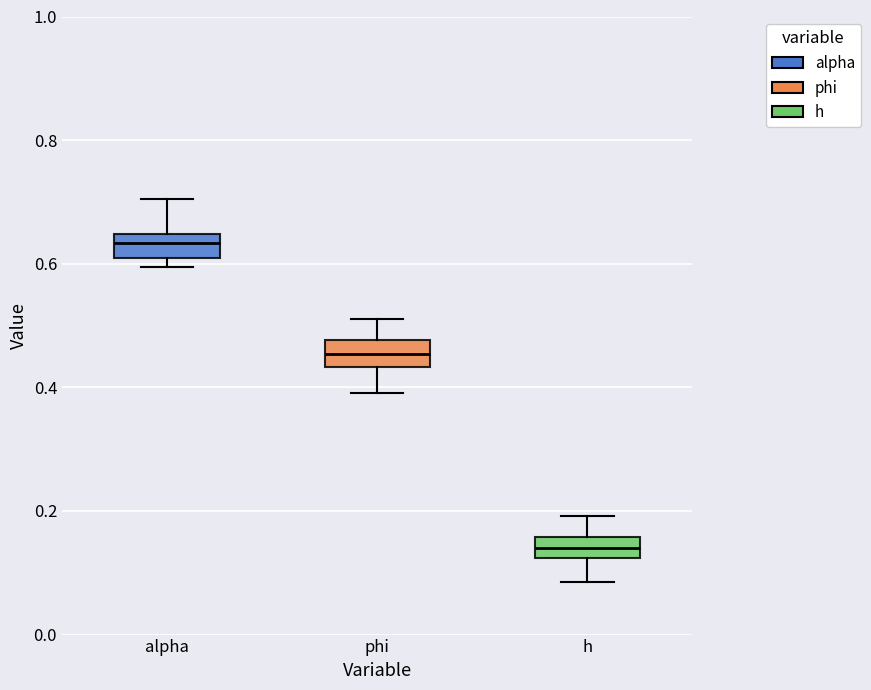

Which box has the lowest median line?

h